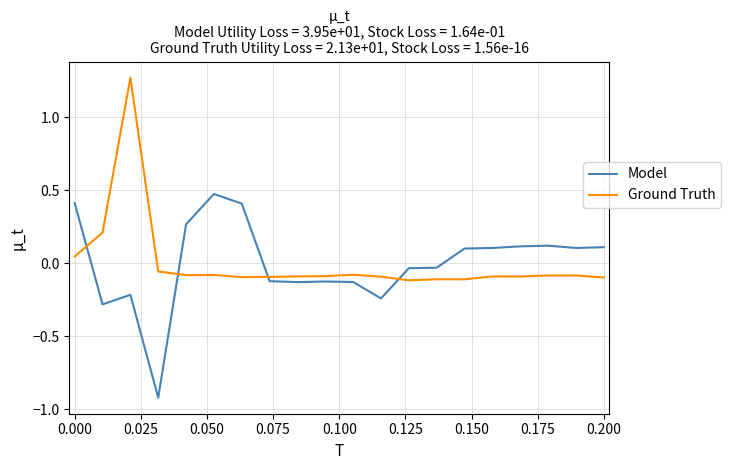

What is the smallest value displayed?

-0.9